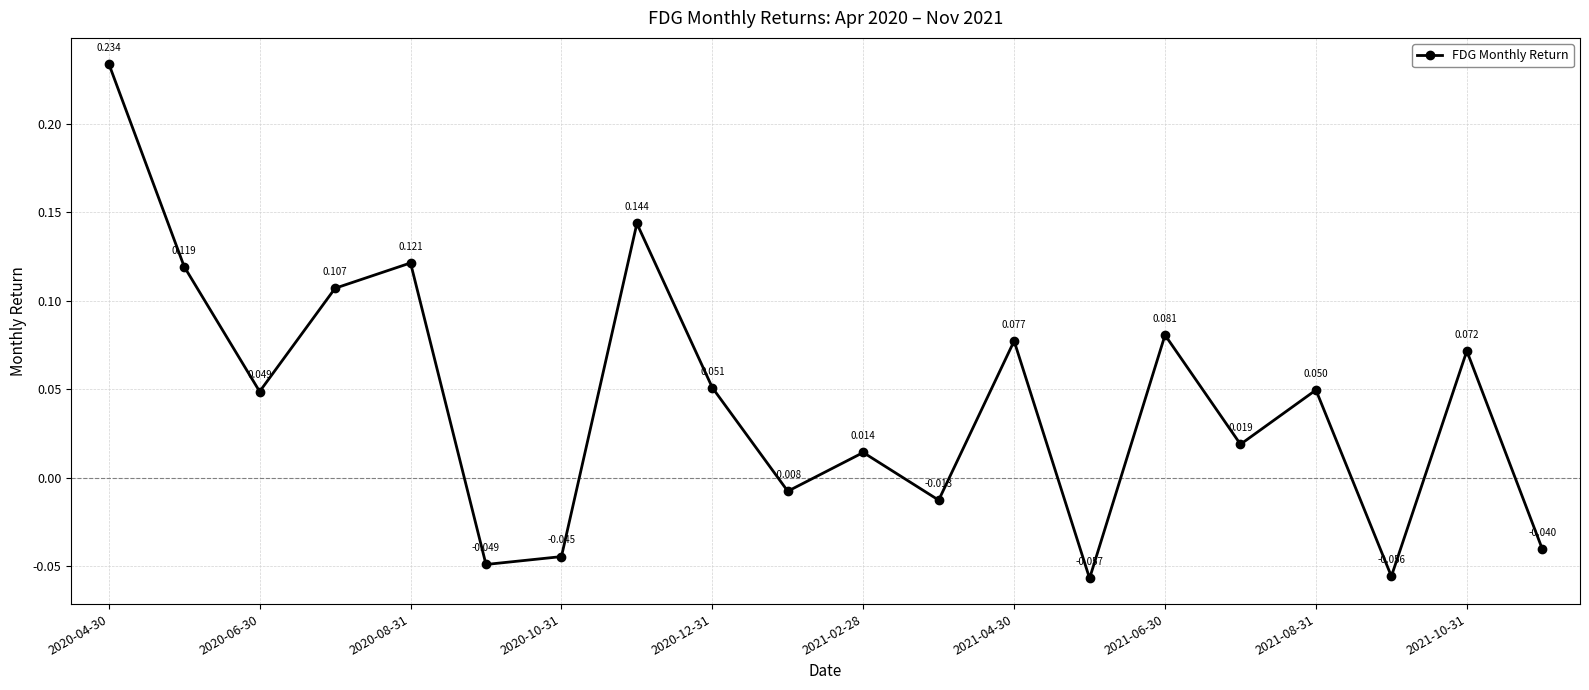

True or false: the data has more than 0 interior local peaks.

True